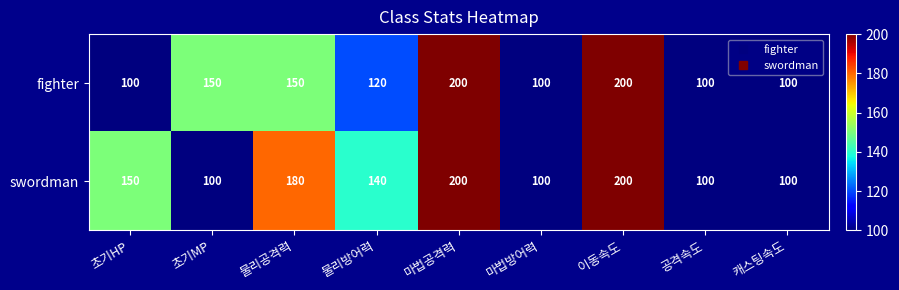

Reading right to left, list all the values displayed in this chart.

fighter: 100	100	200	100	200	120	150	150	100
swordman: 100	100	200	100	200	140	180	100	150